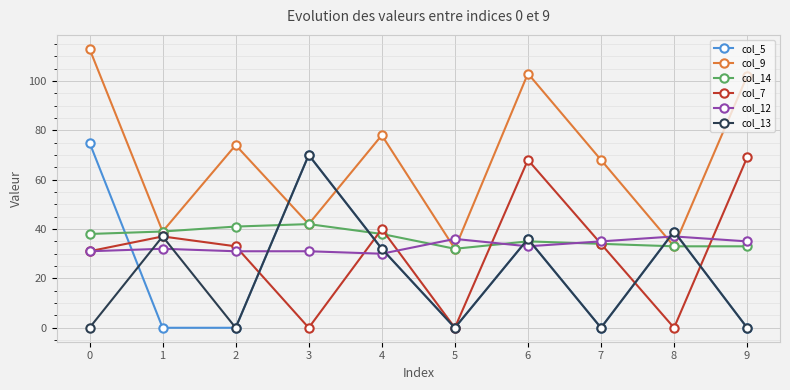

Which series has the largest total across all categories?

col_9